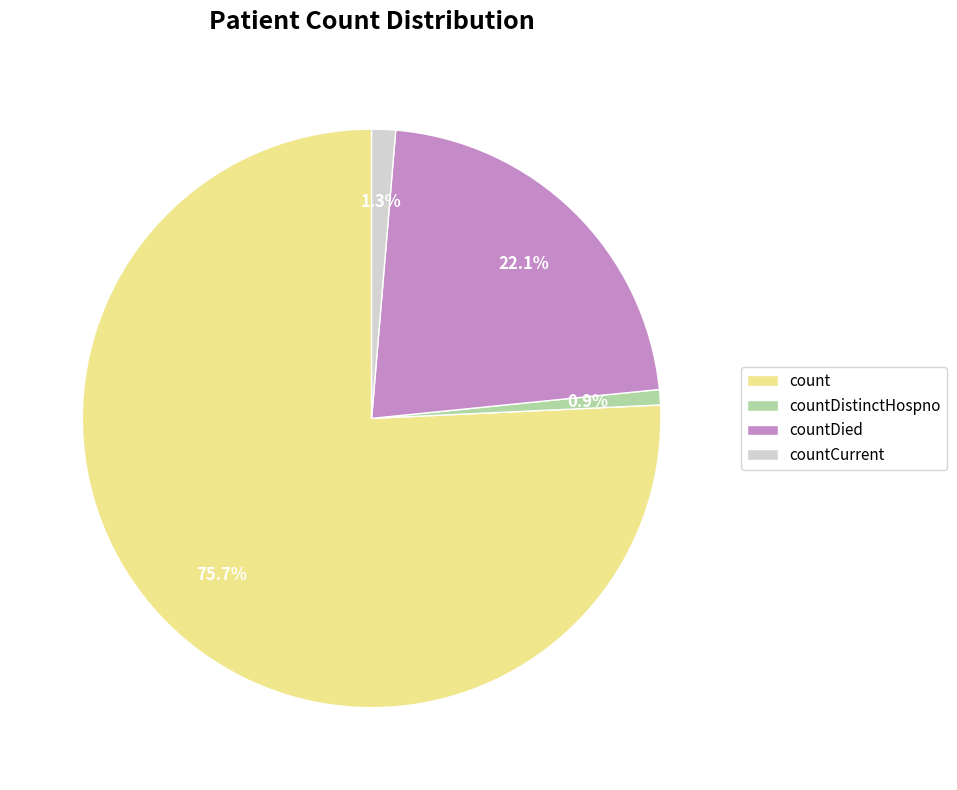

Do countCurrent and countDistinctHospno together represent more than half of the pie?

No